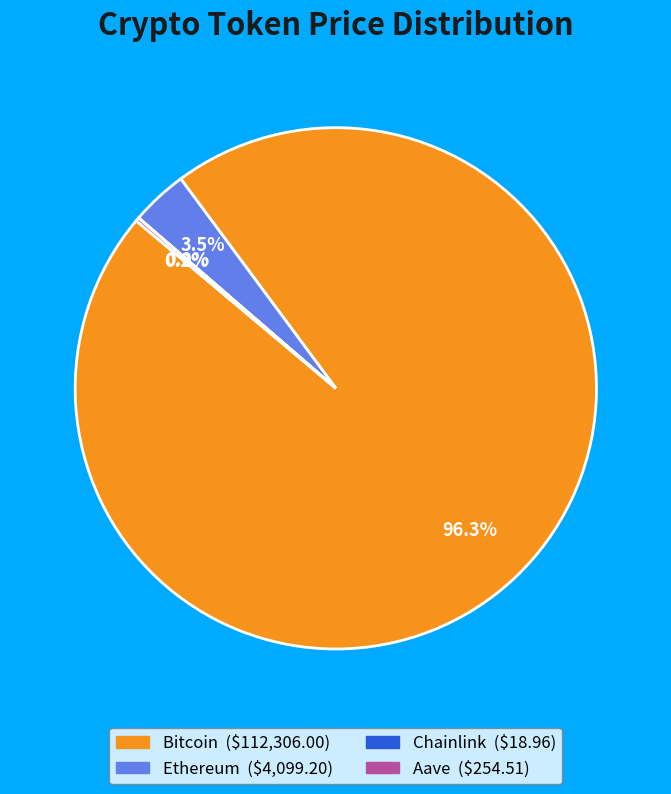

Combined, what portion of the pie is Ethereum and Bitcoin?

99.8%